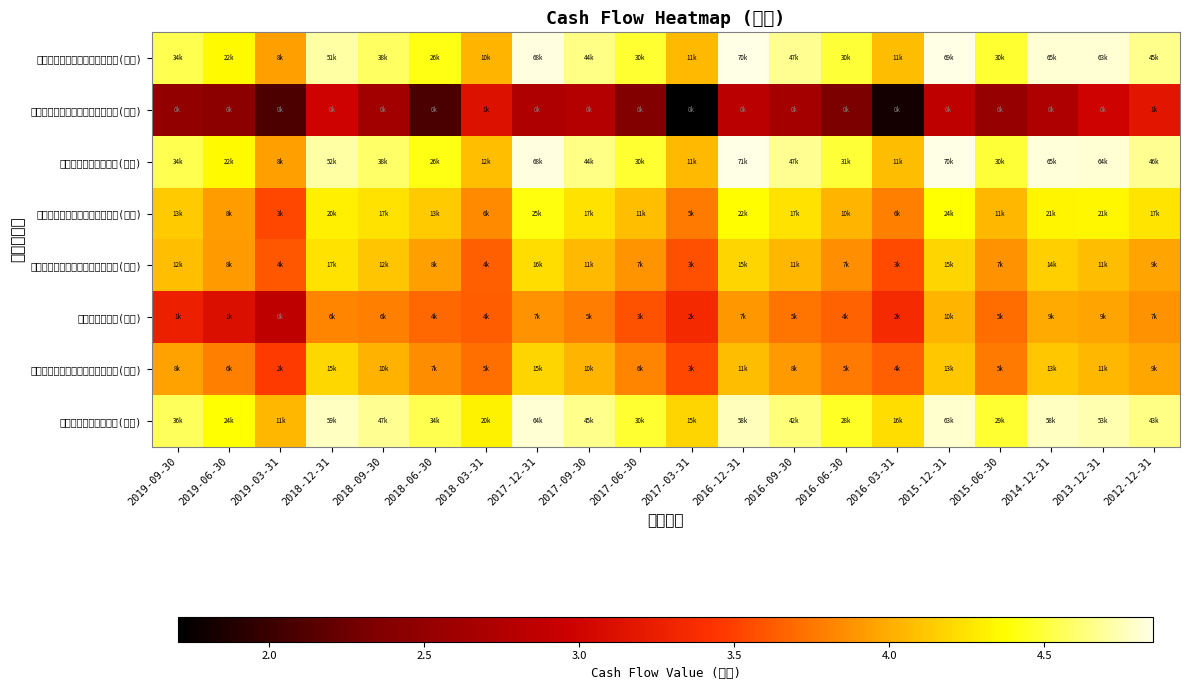

At which category is the sum across all series the highest?

2015-12-31